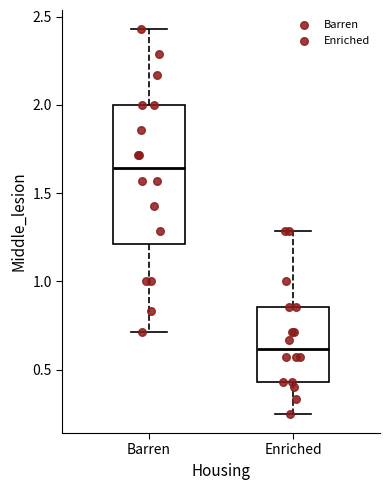

Comparing the boxes themselves (not the whiskers), which one is the tallest?

Barren